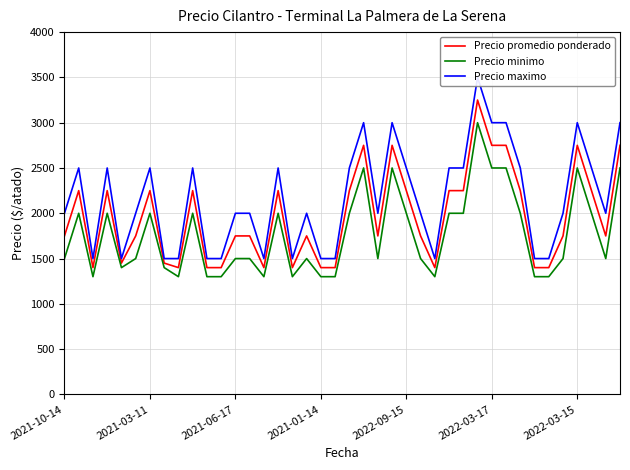

What is the highest value of the Precio minimo series?

3000